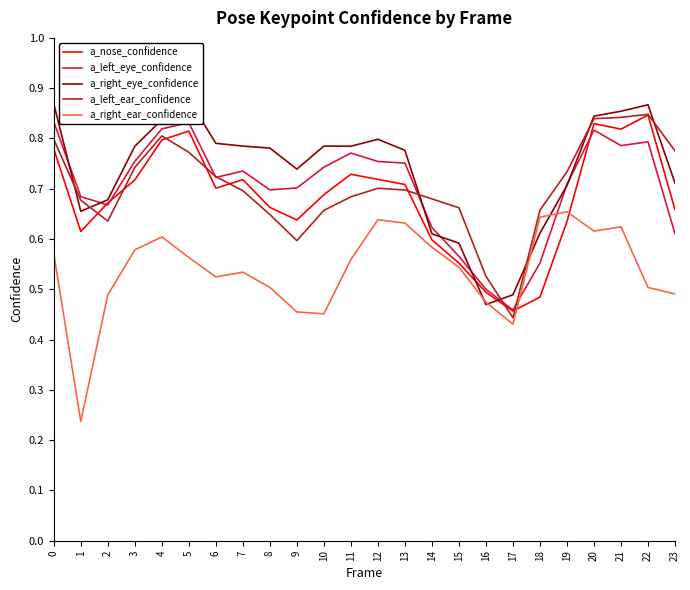

What is the total value across all series at 5?

3.9